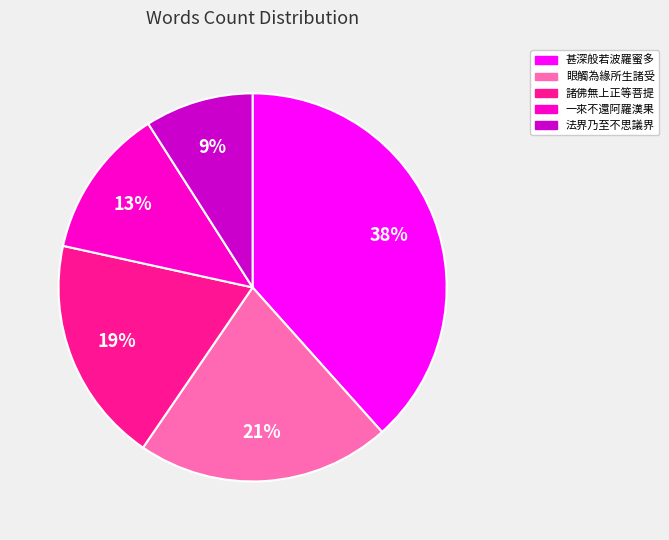

Which category has the smallest portion of the pie?

法界乃至不思議界